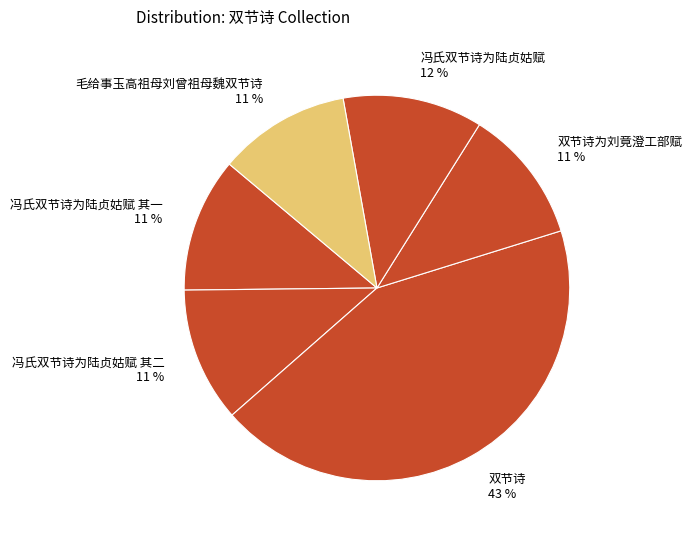

Is it true that 双节诗 43 % is 43% of the pie?

True